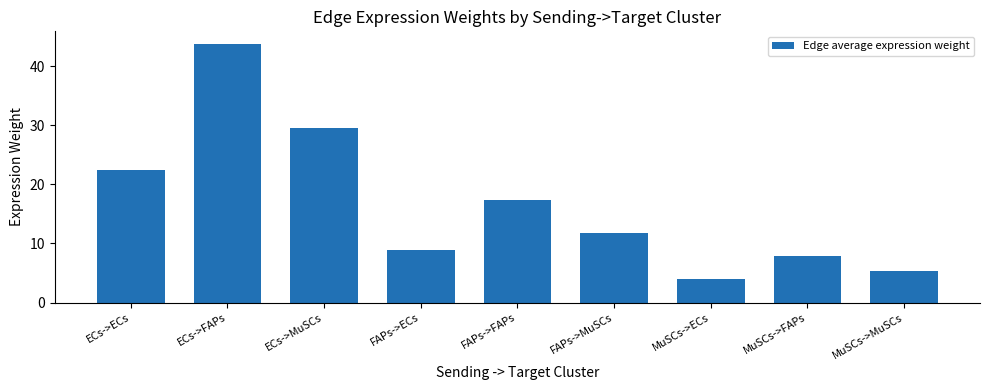

What is the value of the 4th bar from the left?

8.9